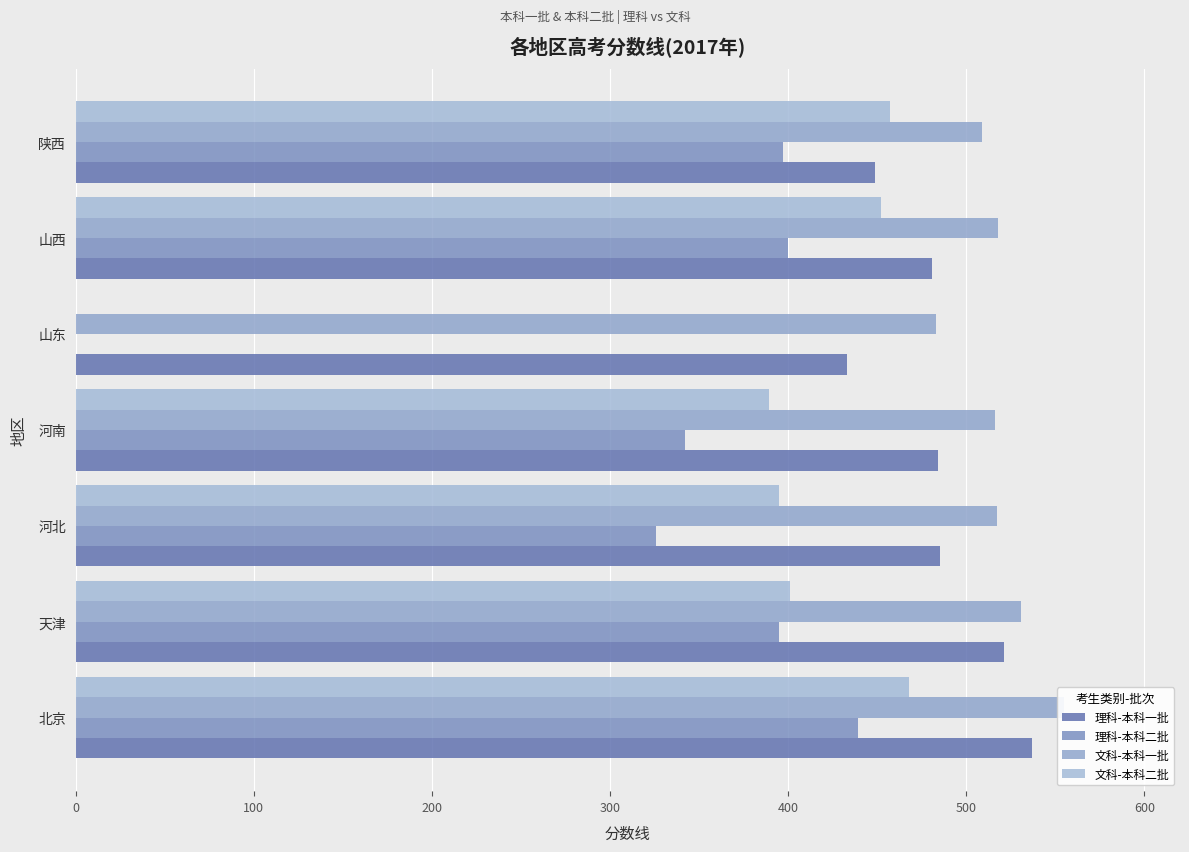

At 陕西, list the series in order from largest to smallest.

文科-本科一批, 文科-本科二批, 理科-本科一批, 理科-本科二批